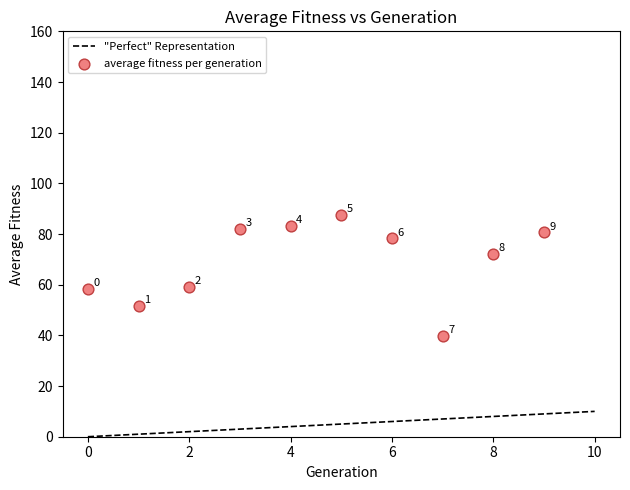

What is the range of Y values (max minus min)?

47.7